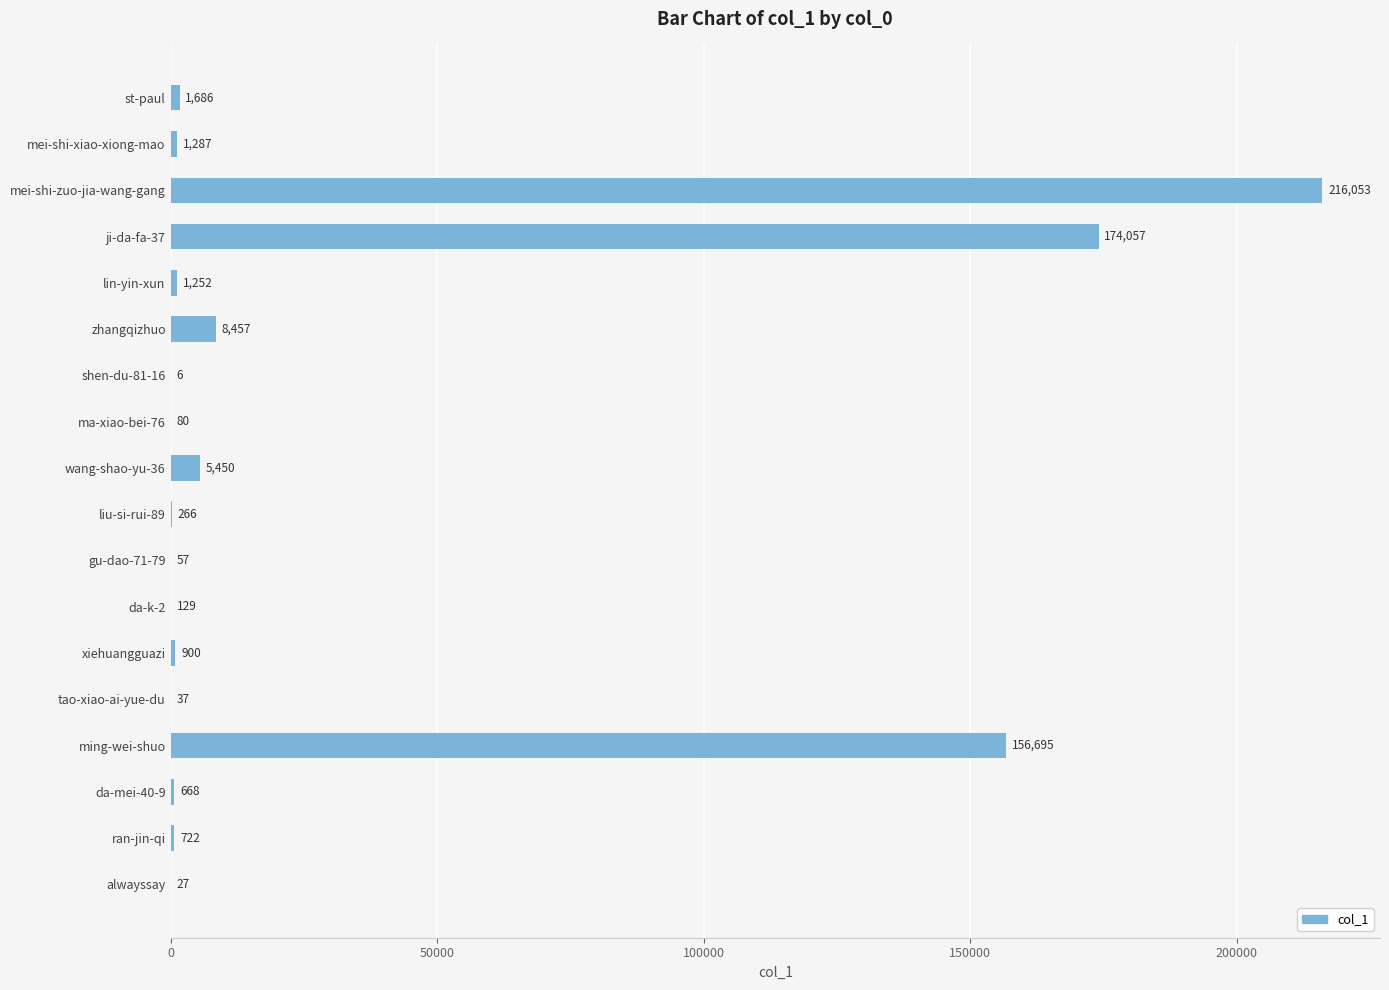

At which category does the chart reach its peak across all series?

mei-shi-zuo-jia-wang-gang